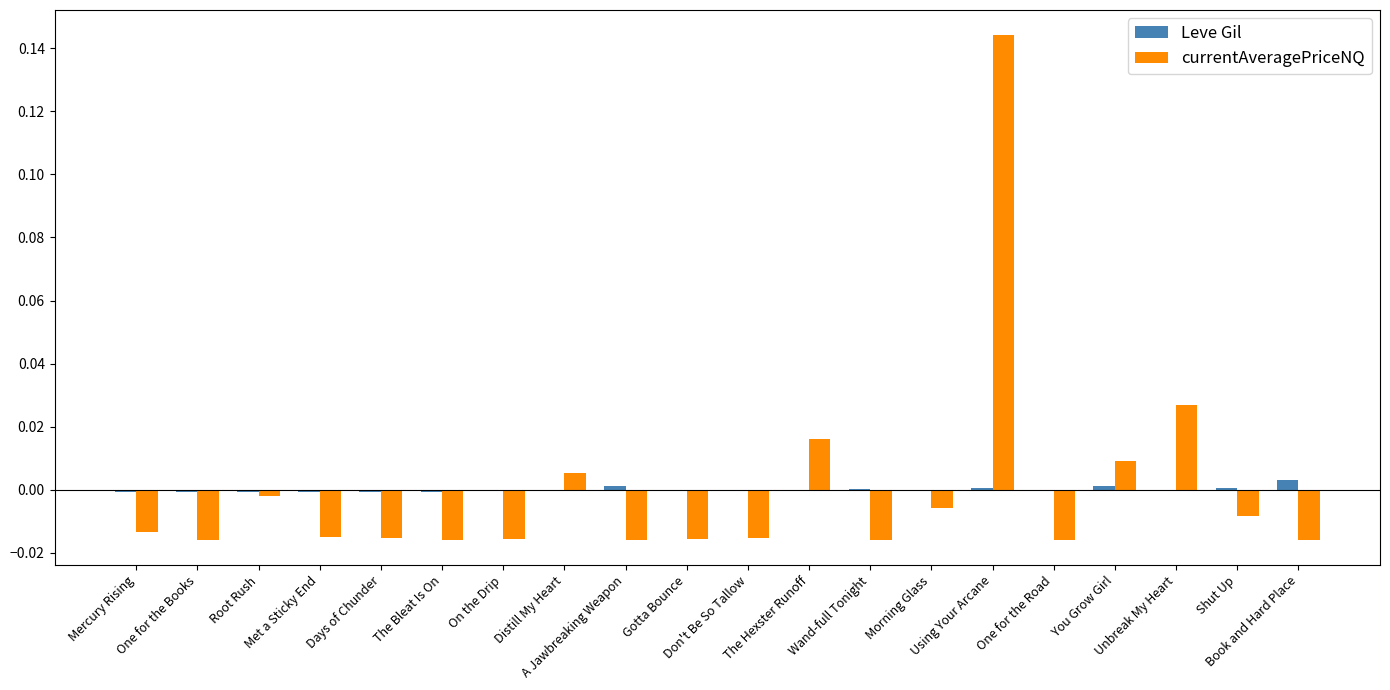

True or false: Leve Gil has a value of -0.0 at Days of Chunder.

True